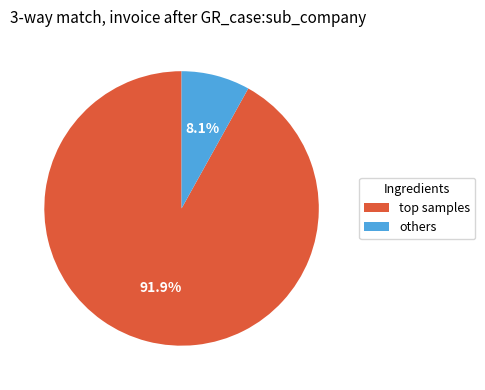

Which category has the biggest portion of the pie?

top samples